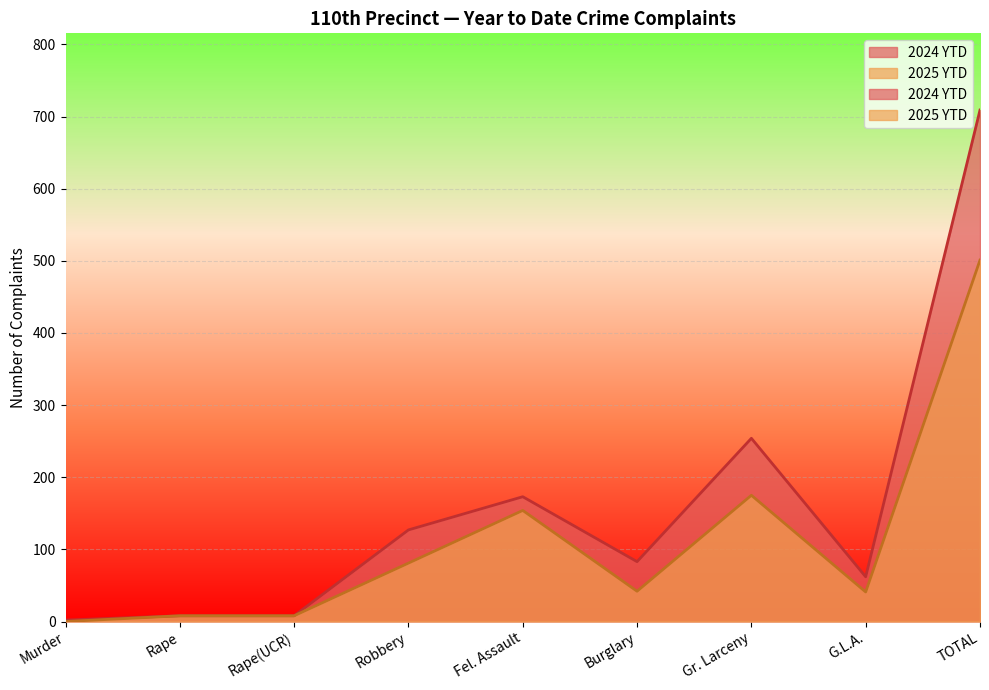

Reading left to right, transcribe all the data shown in this chart.

2025 YTD: 0	8	8	81	154	42	175	41	501
2024 YTD: 2	8	8	127	173	83	254	62	709